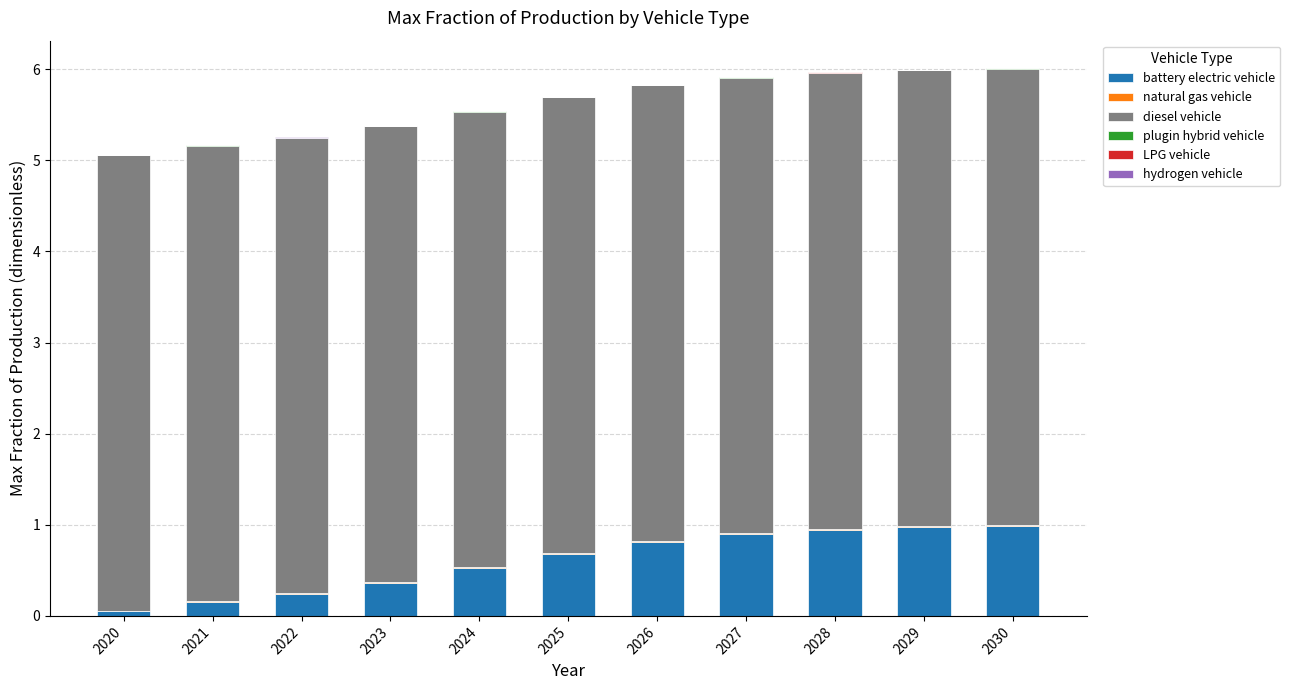

What is the highest value of the battery electric vehicle series?

1.0